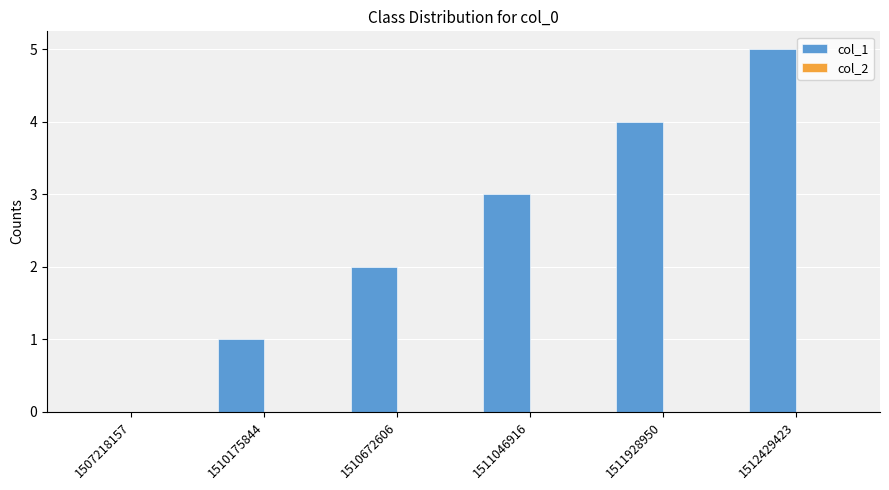

Which has a higher value, 1511928950 or 1512429423?

1512429423